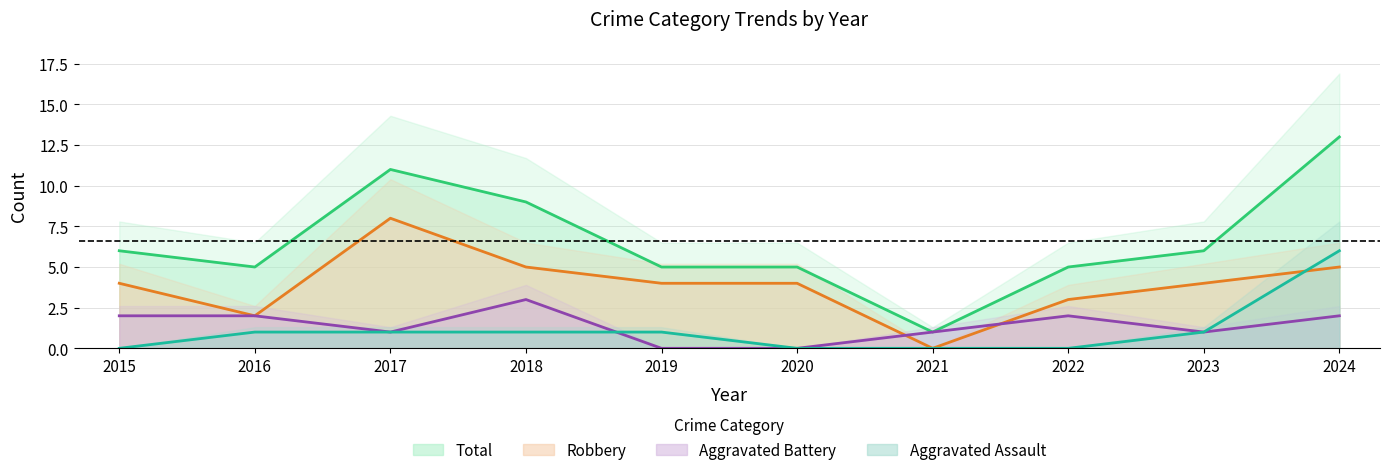

What is the difference between the maximum and minimum values in the Total series?

12